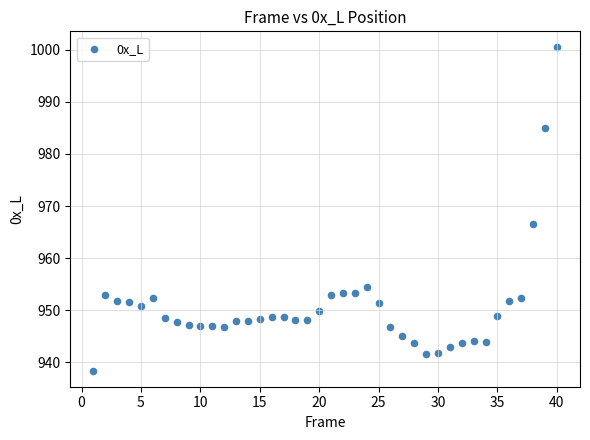

What is the range of X values (max minus min)?

39.0